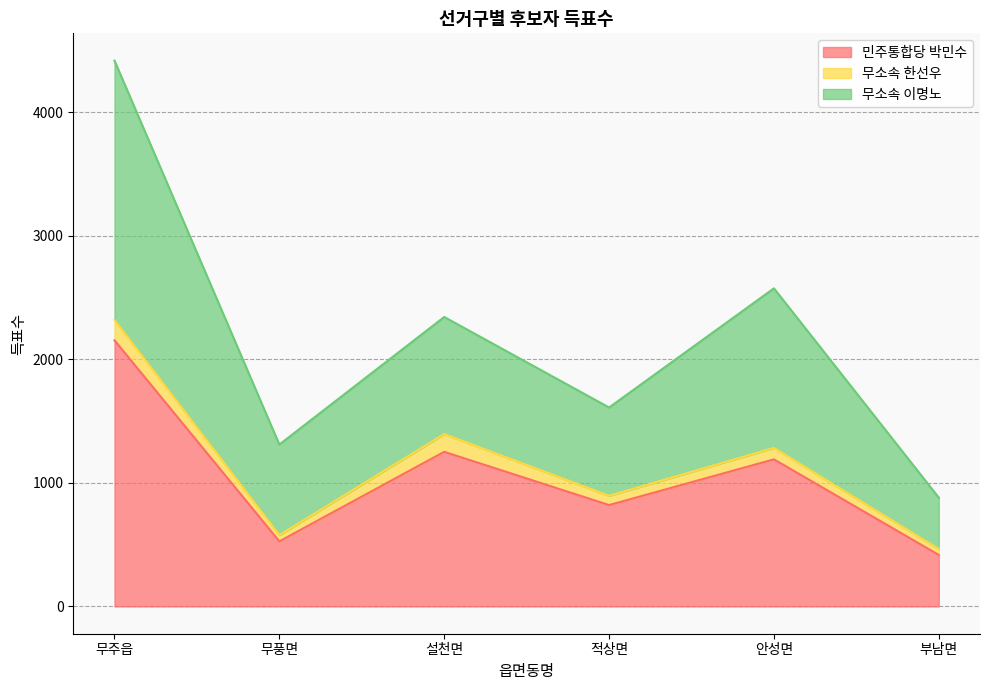

What position from the left is 무주읍?

1